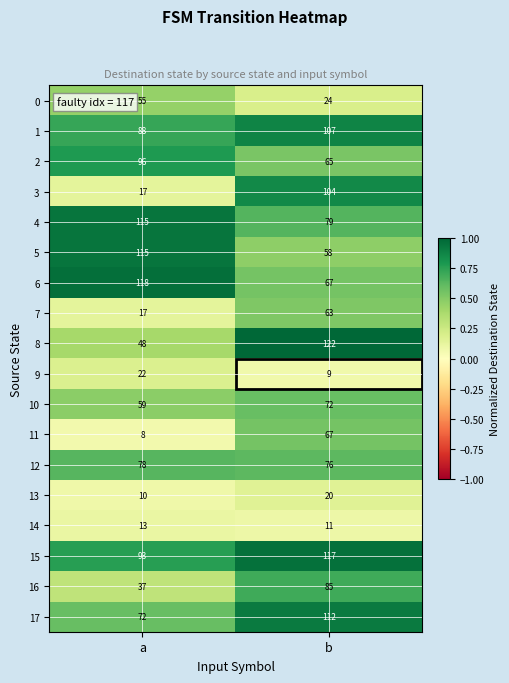

The value of 15 at a is 122. True or false?

False